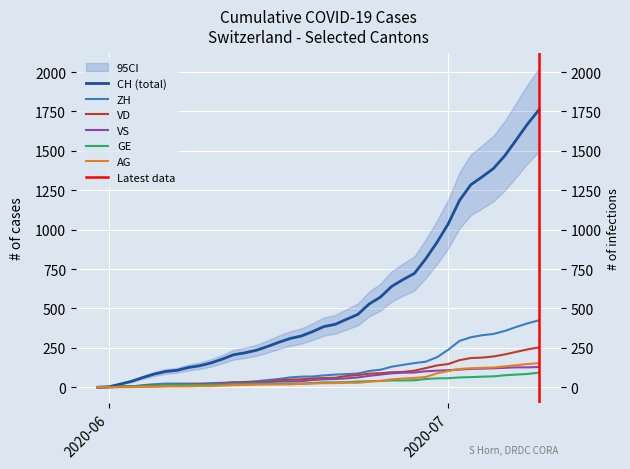

True or false: GE and VS cross at least once.

False